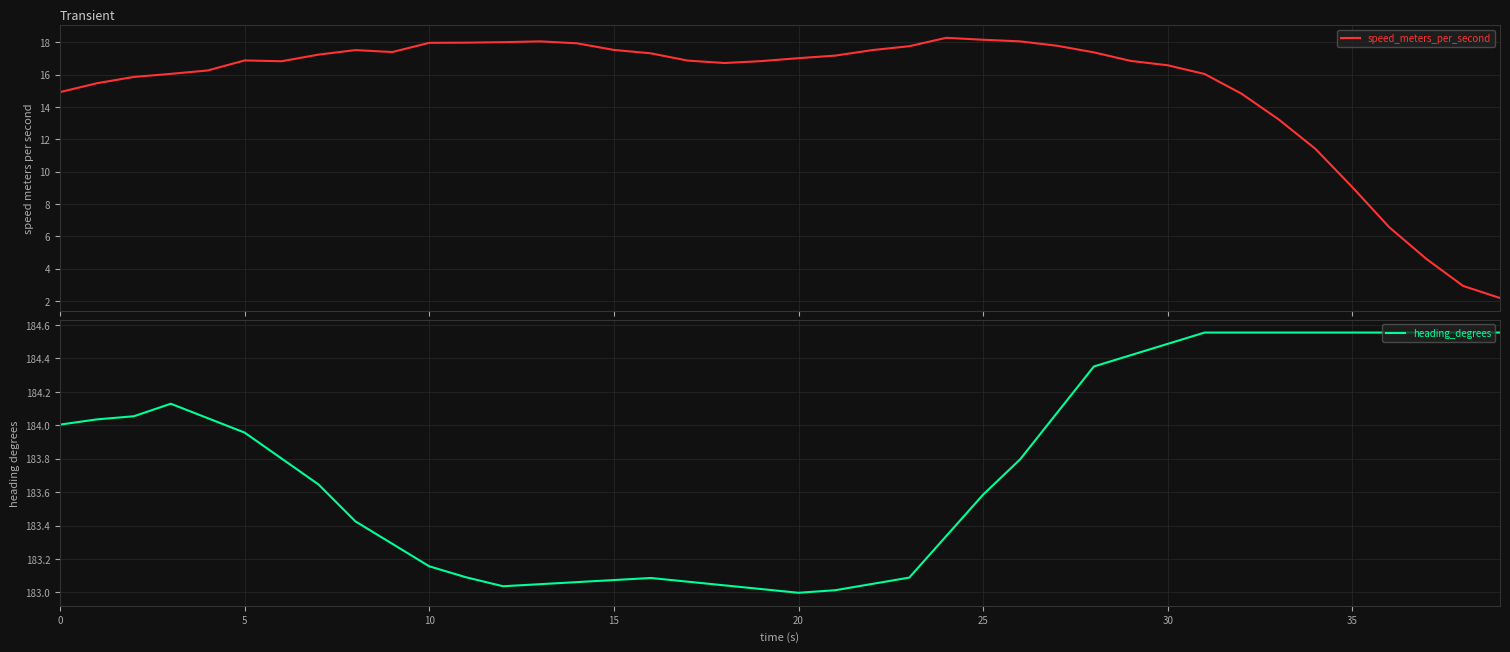

True or false: speed_meters_per_second and heading_degrees intersect in this chart.

False